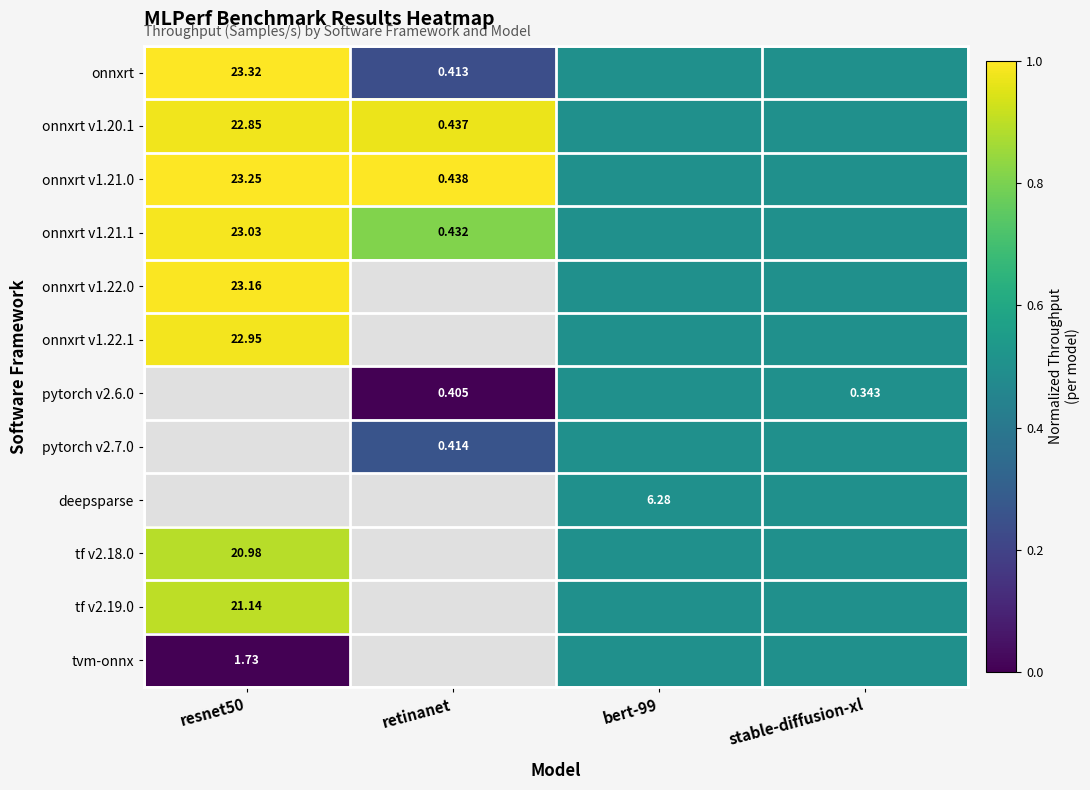

Which series has the largest range (max minus min)?

onnxrt